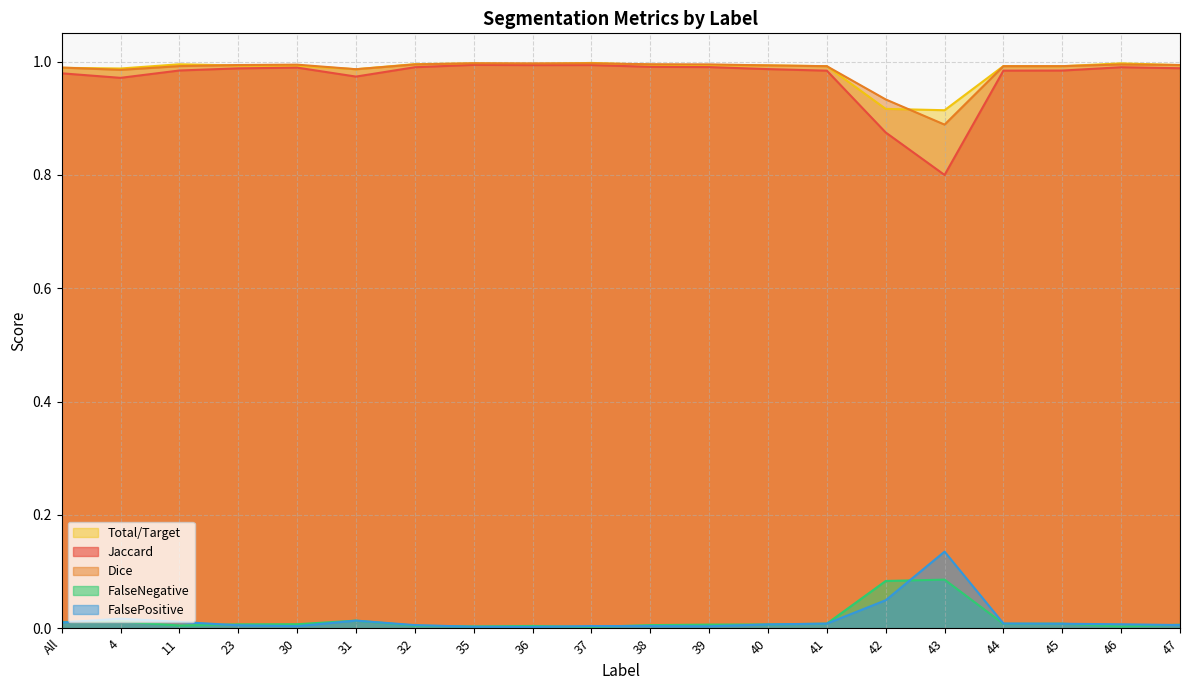

Is it true that Dice equals 1.7 at 32?

False